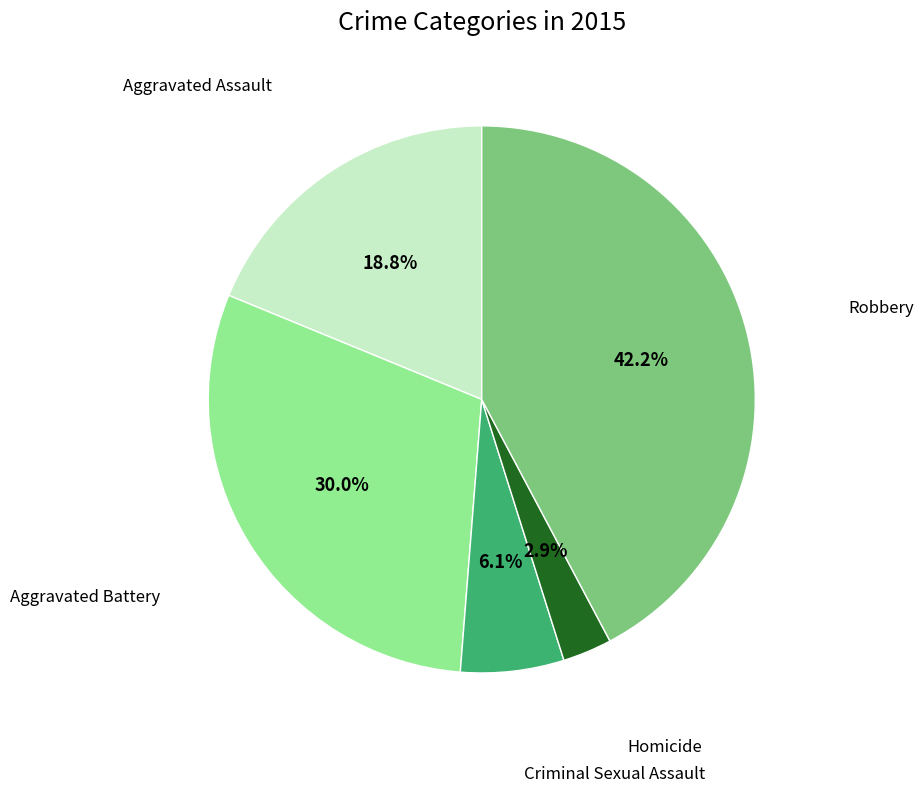

Is there a majority slice in this chart?

No